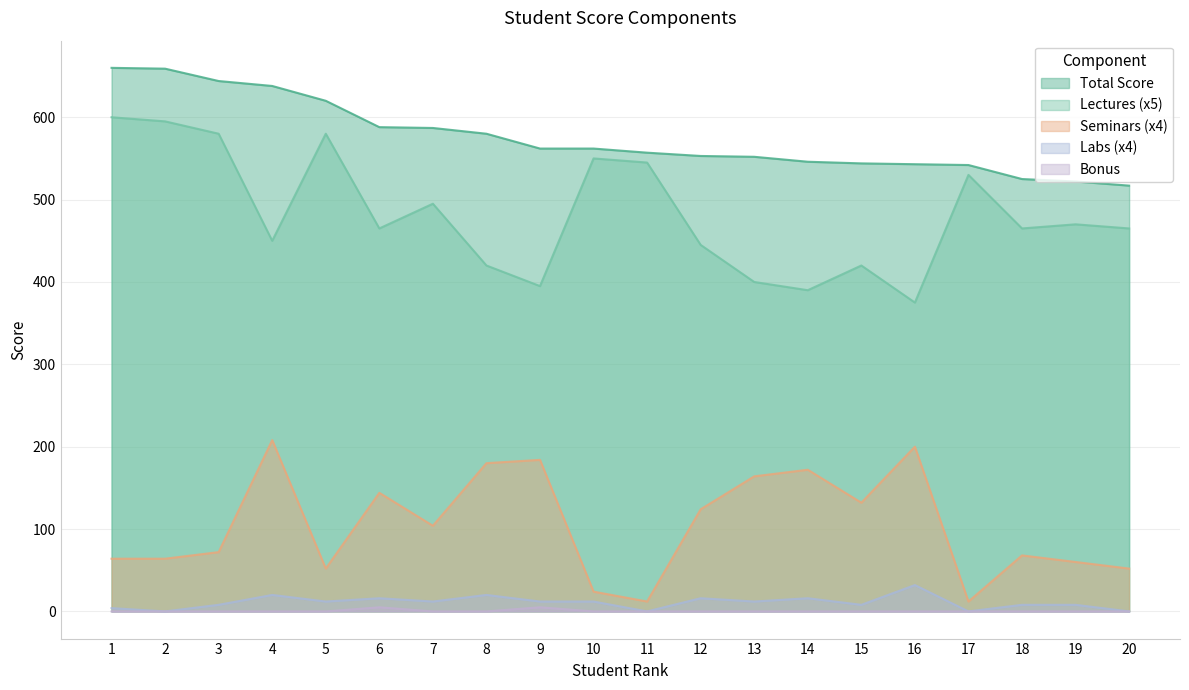

What is the approximate value of Labs (x4) at 4, to the nearest 5?

20